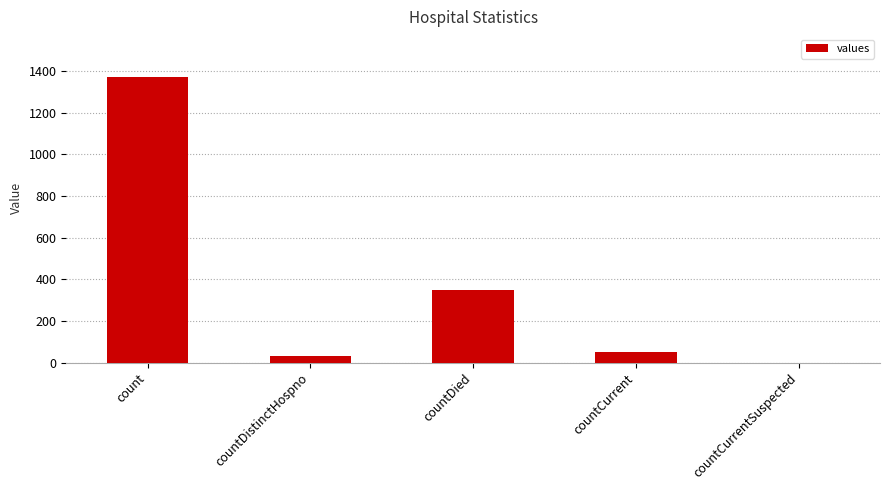

How many categories are shown in the chart?

5